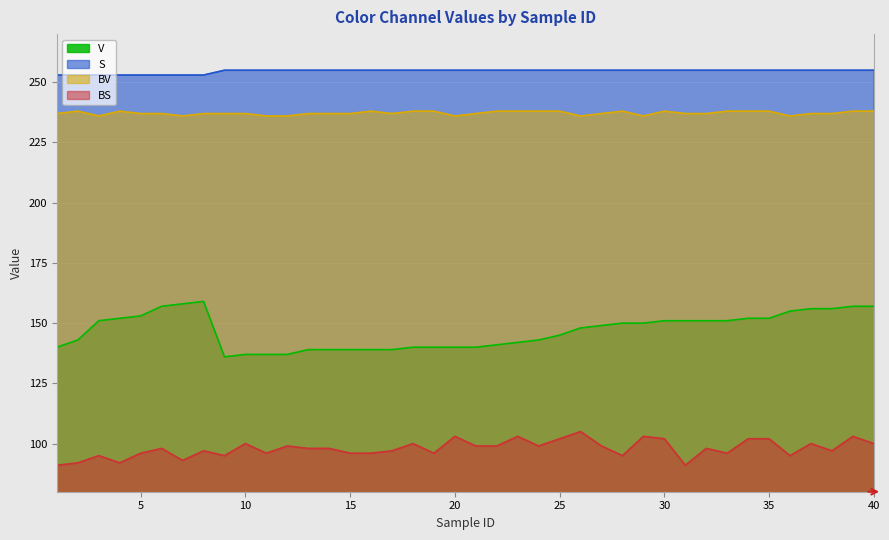

In BV, how many points are higher than both neighbors (excluding endpoints)?

5